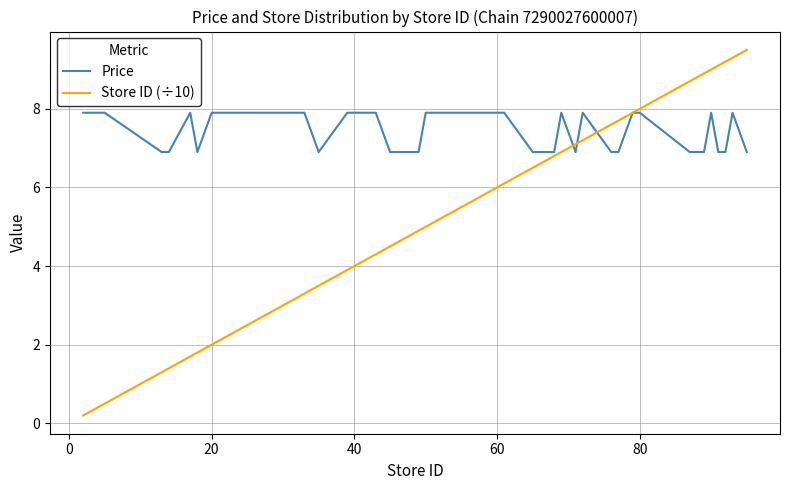

List the series in order of their peak value, lowest first.

Price, Store ID (÷10)